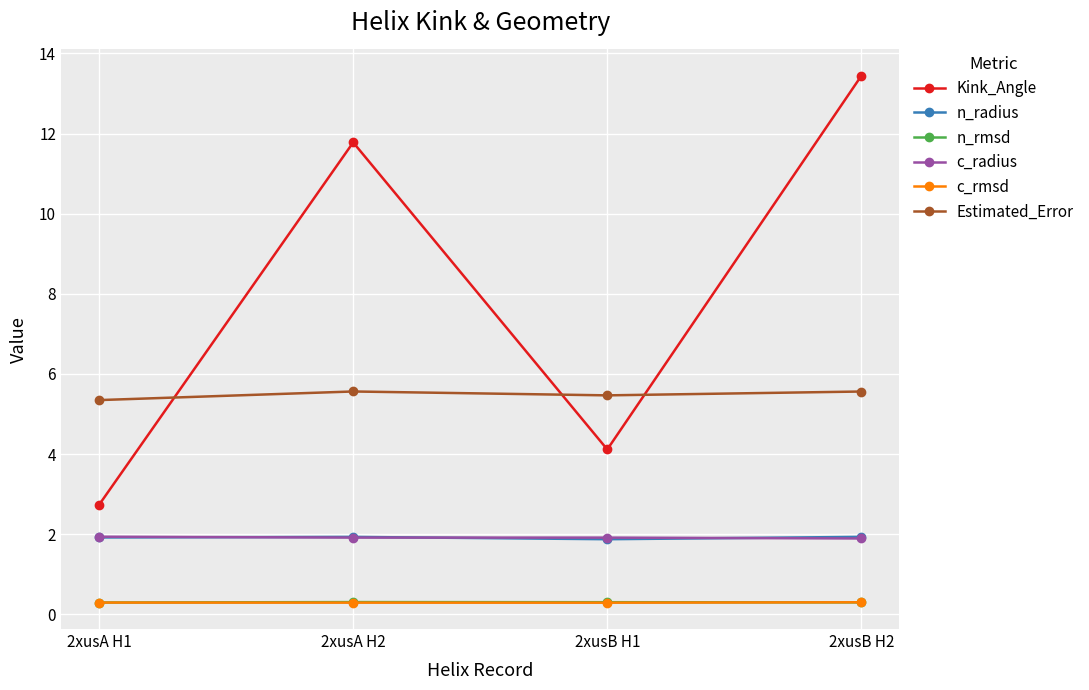

At how many categories does at least one series exceed 2?

4